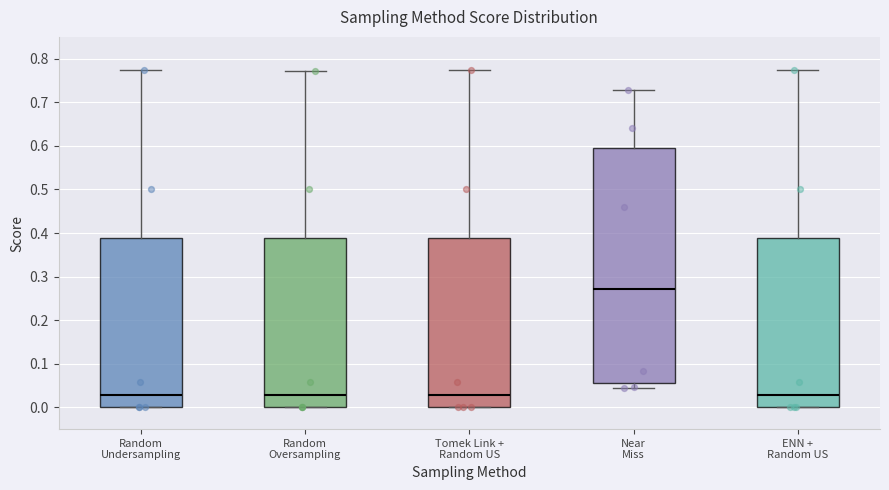

Reading left to right, transcribe this box plot: for each box, give where its median line is, the range the box spans, and where its two whiskers end, as read against the y-axis. The values are not printed on the chart, so give them approximately, as read against the axis.

Random Undersampling: median 0.03, box 0.00 to 0.39, whiskers 0.00 to 0.77
Random Oversampling: median 0.03, box 0.00 to 0.39, whiskers 0.00 to 0.77
Tomek Link + Random US: median 0.03, box 0.00 to 0.39, whiskers 0.00 to 0.77
Near Miss: median 0.27, box 0.06 to 0.60, whiskers 0.04 to 0.73
ENN + Random US: median 0.03, box 0.00 to 0.39, whiskers 0.00 to 0.77